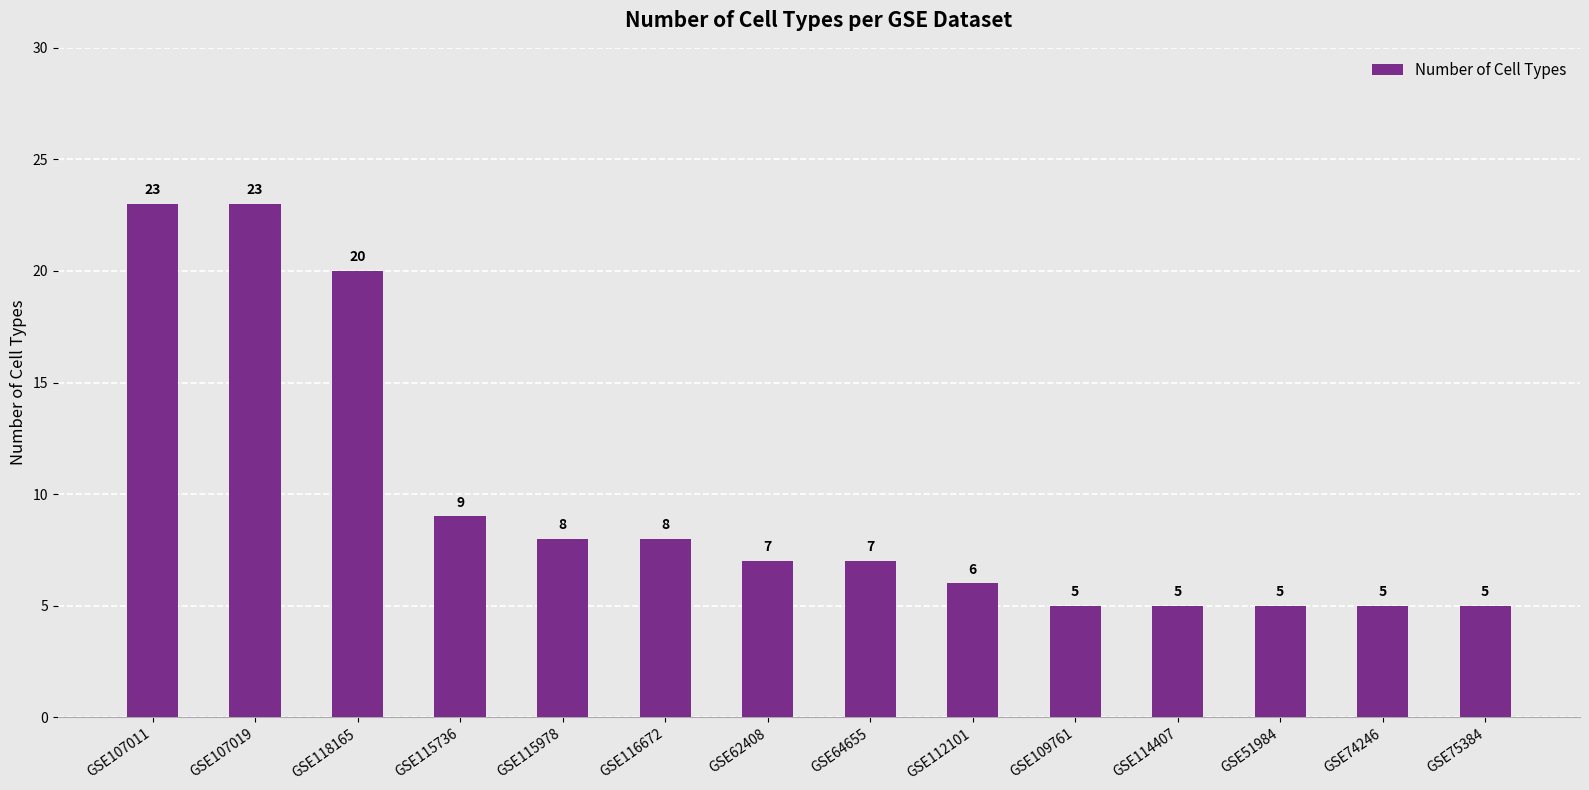

True or false: the data shows 37 at GSE107011.

False